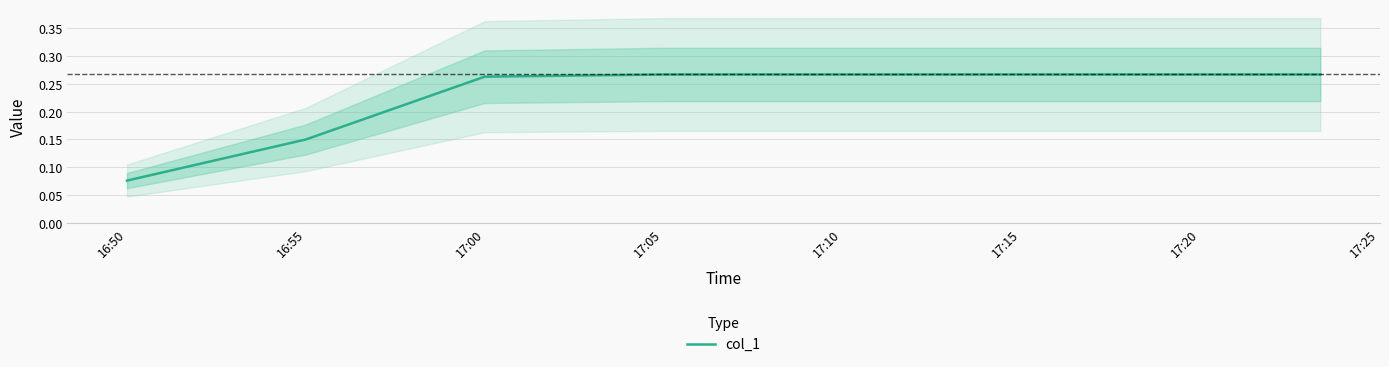

Where is col_1 nearest to the value 0?

16:50